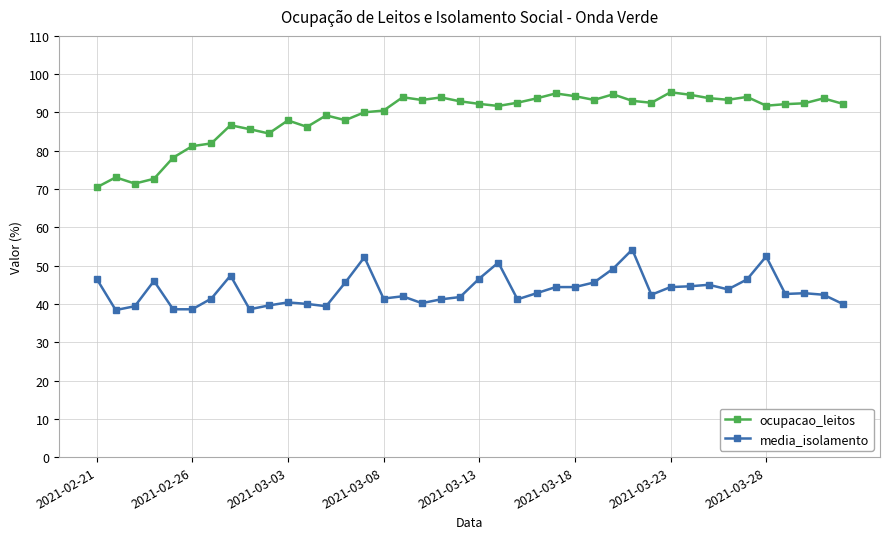

Which series has the widest spread of values?

ocupacao_leitos